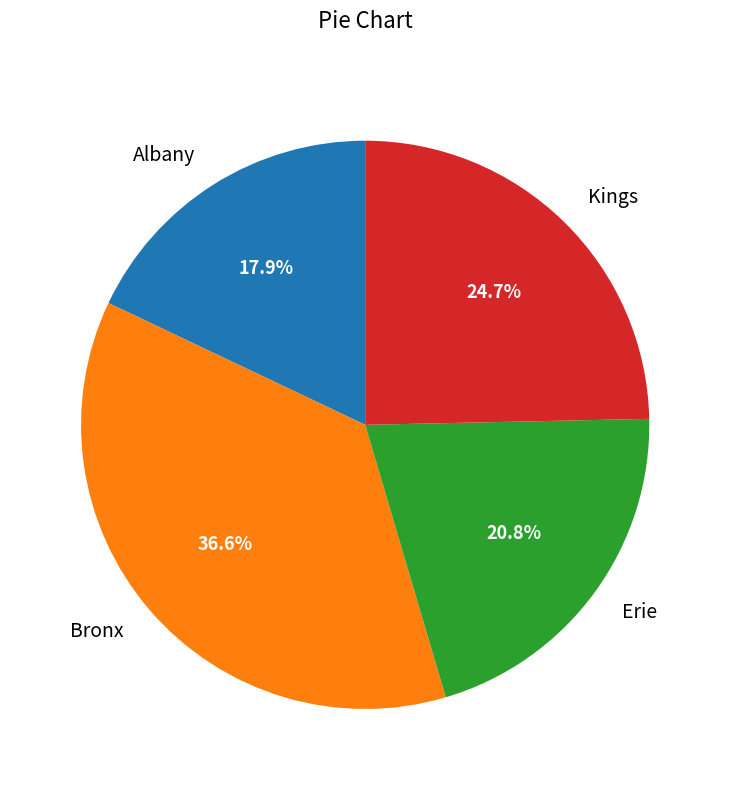

To the nearest percent, what portion does Albany represent?

18%